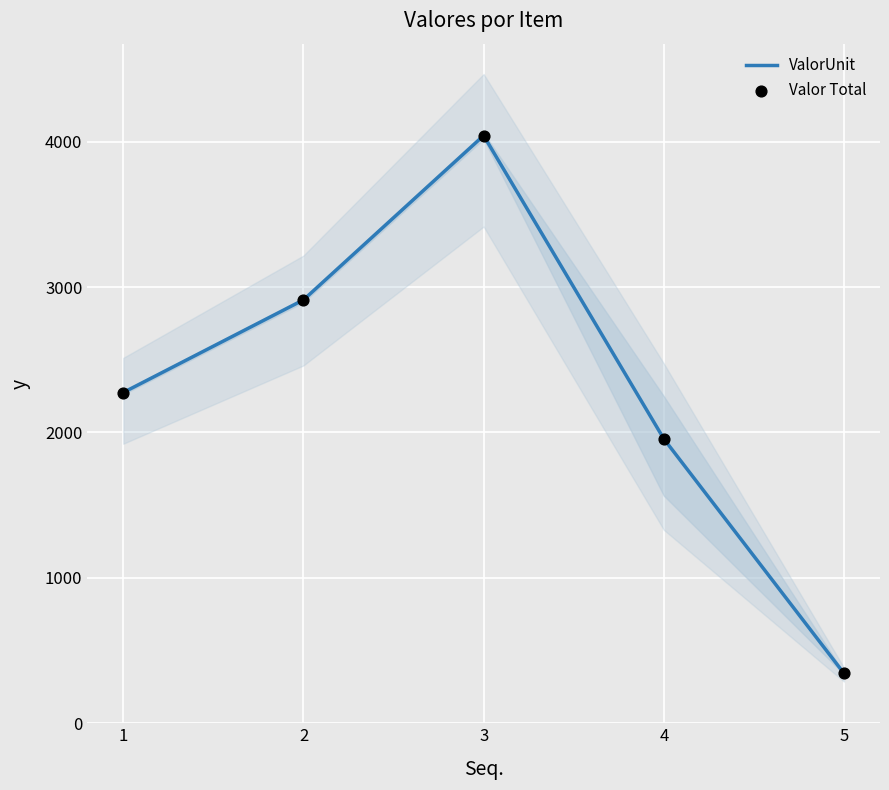

At how many categories does at least one series exceed 2736?

2